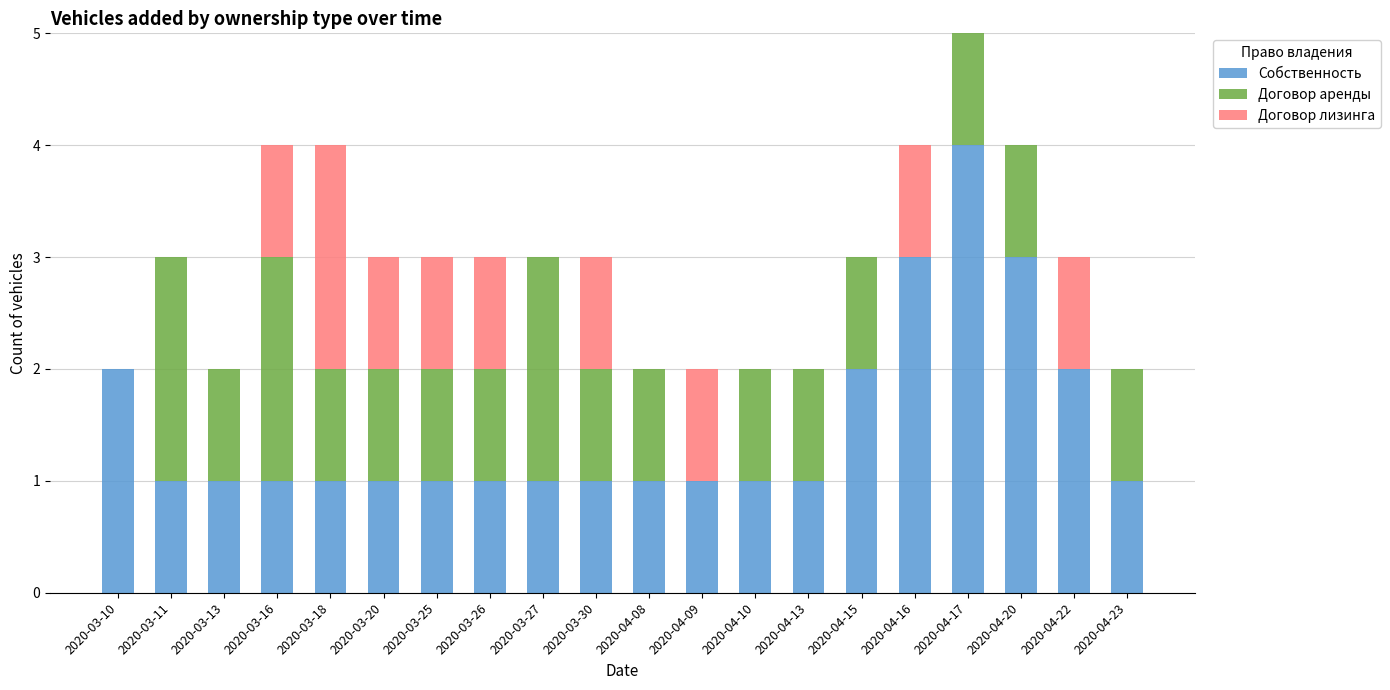

Which category has the highest value in the Собственность series?

2020-04-17